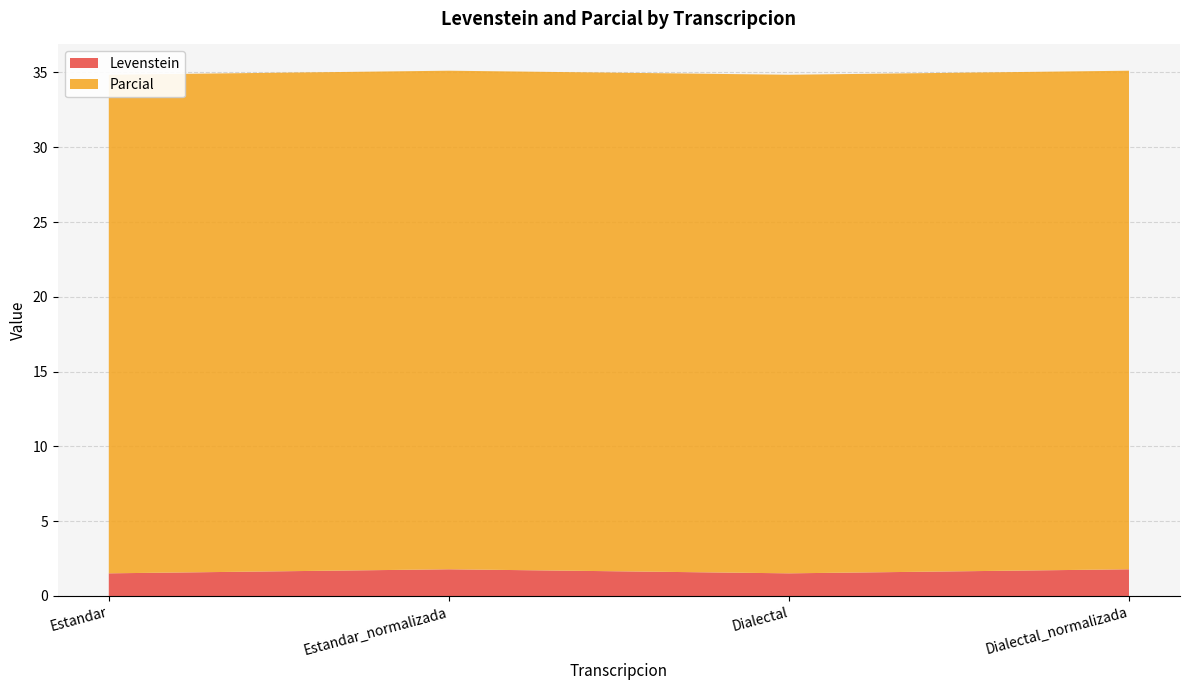

Reading right to left, what are all the values shown in this chart?

Levenstein: Dialectal_normalizada=1.8	Dialectal=1.5	Estandar_normalizada=1.8	Estandar=1.5
Parcial: Dialectal_normalizada=33.3	Dialectal=33.3	Estandar_normalizada=33.3	Estandar=33.3